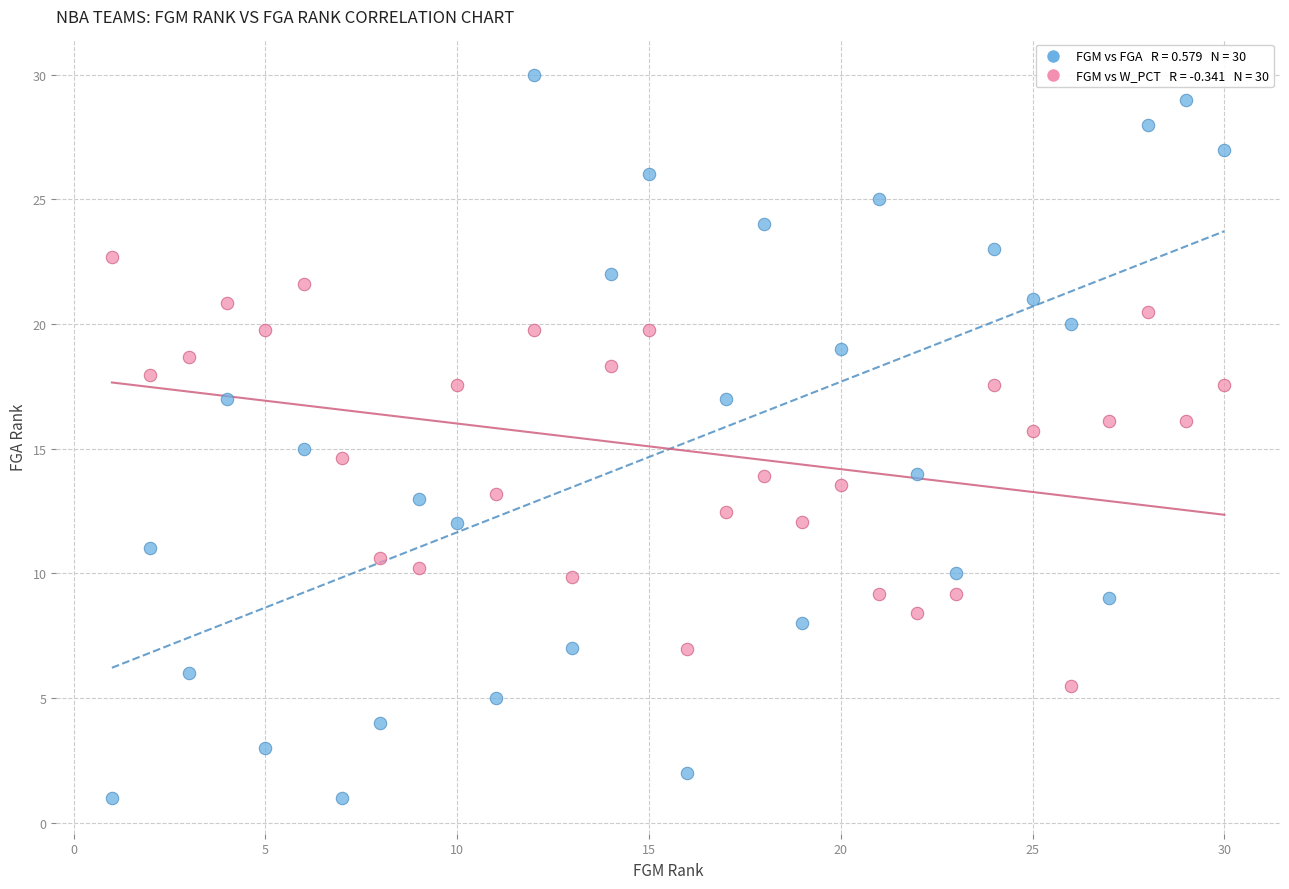

Across all data points, what is the range of Y values (max minus min)?

29.0